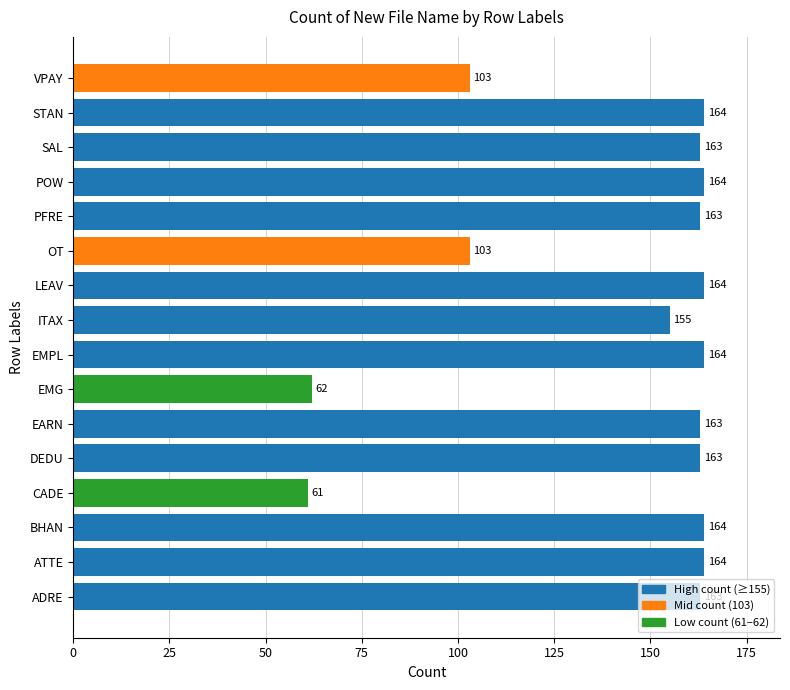

What is the approximate value at OT?

103